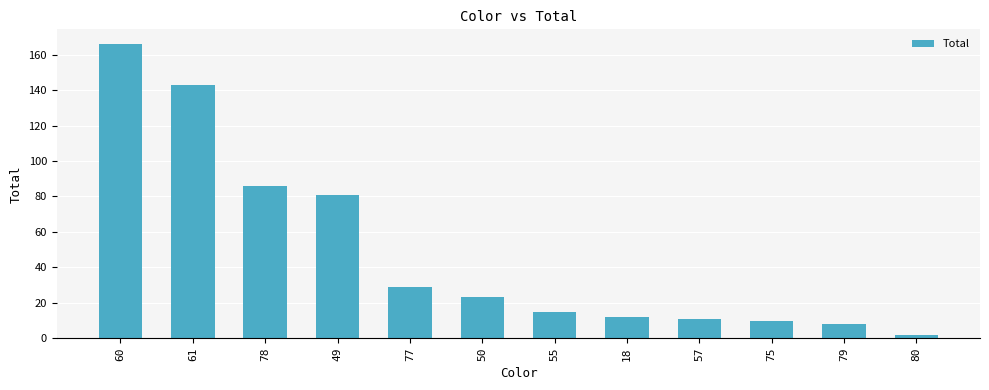

What is the difference between the maximum and second lowest values?

158